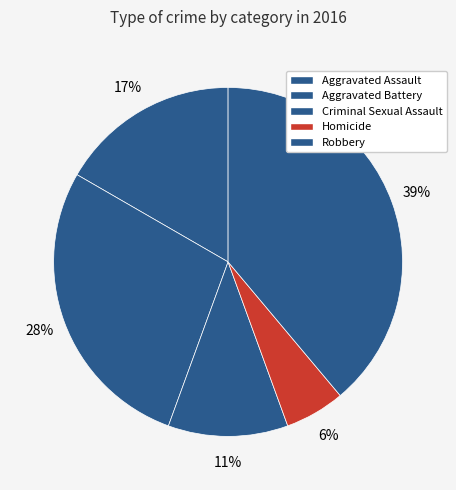

True or false: Aggravated Assault accounts for 17% of the total.

True